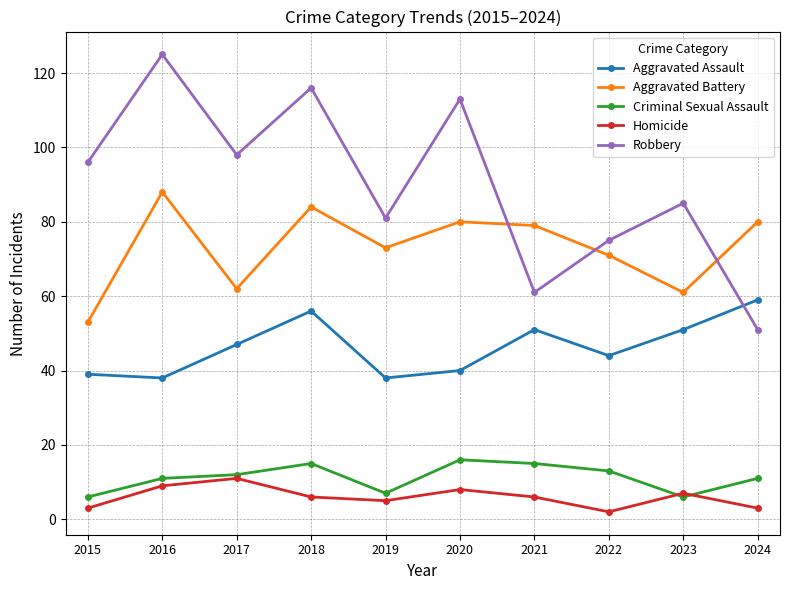

Reading left to right, extract all data points from this chart.

Aggravated Assault: 39	38	47	56	38	40	51	44	51	59
Aggravated Battery: 53	88	62	84	73	80	79	71	61	80
Criminal Sexual Assault: 6	11	12	15	7	16	15	13	6	11
Homicide: 3	9	11	6	5	8	6	2	7	3
Robbery: 96	125	98	116	81	113	61	75	85	51